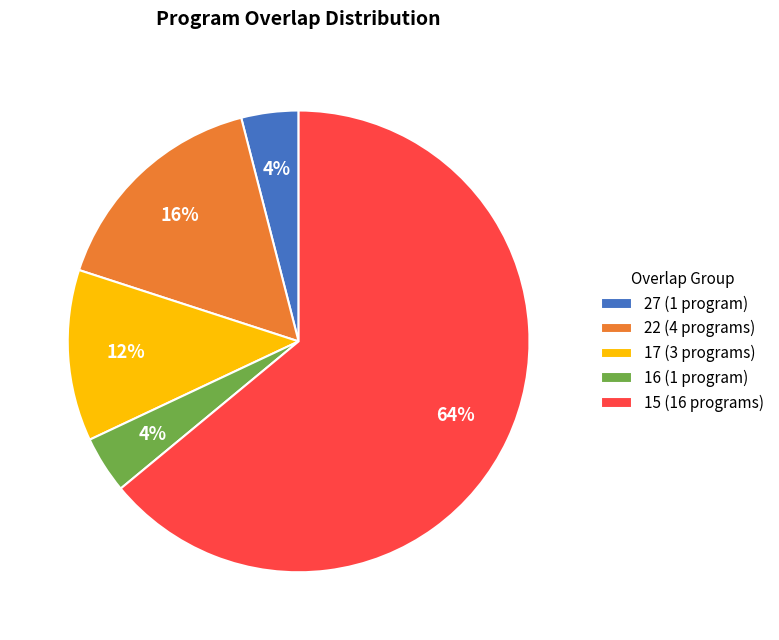

What percentage is the 15 (16 programs) slice, to the nearest percent?

64%